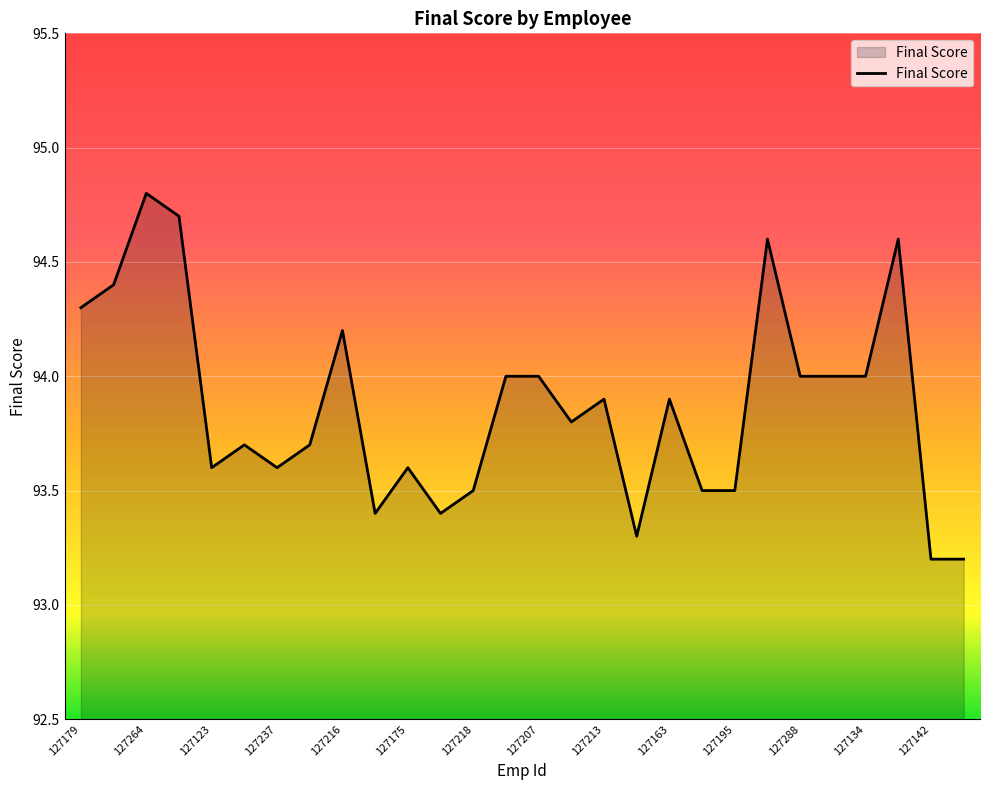

What is the greatest value displayed?

94.8